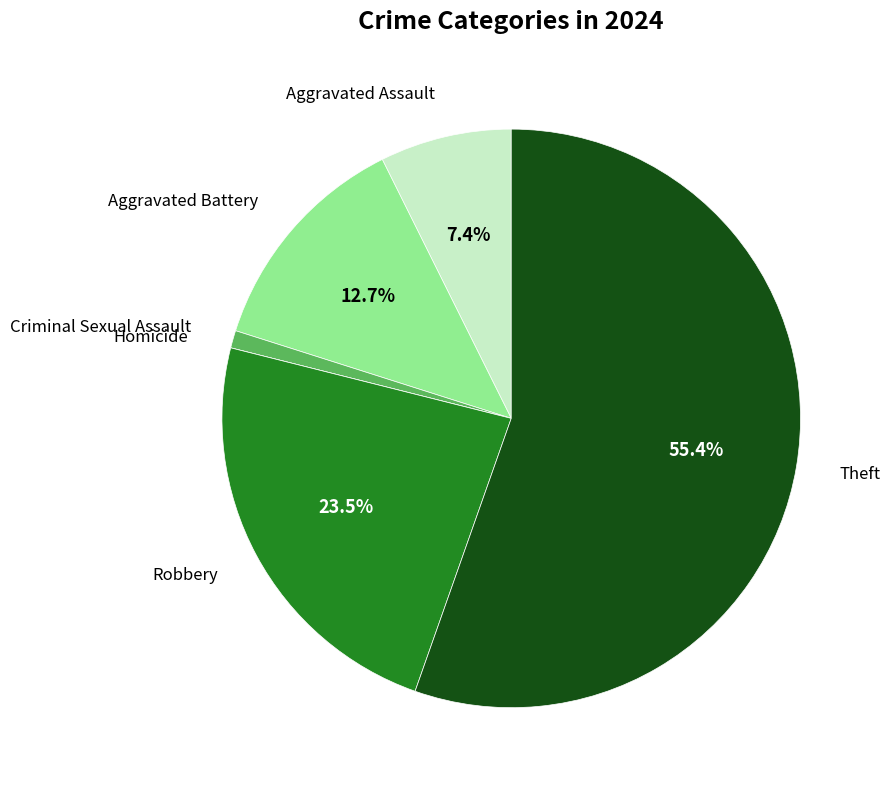

Which category has the biggest portion of the pie?

Theft